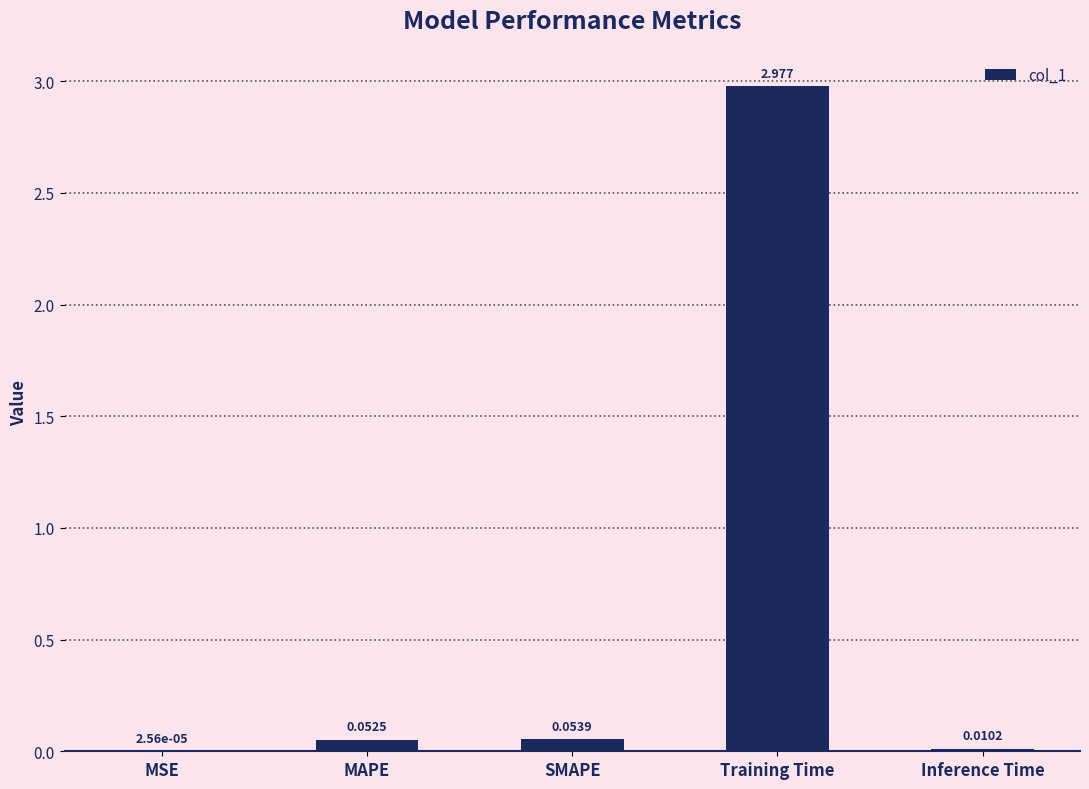

At which label is the value closest to 1?

SMAPE